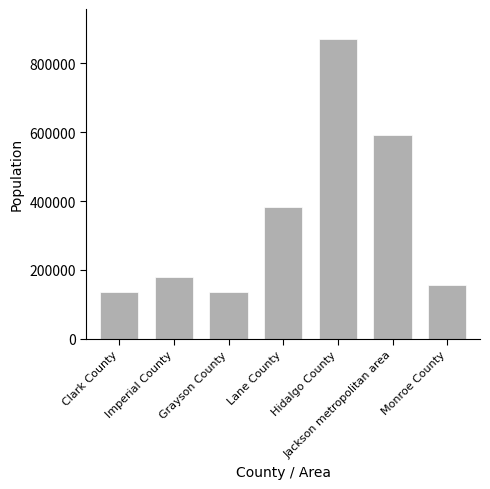

How many bars are there in total?

7